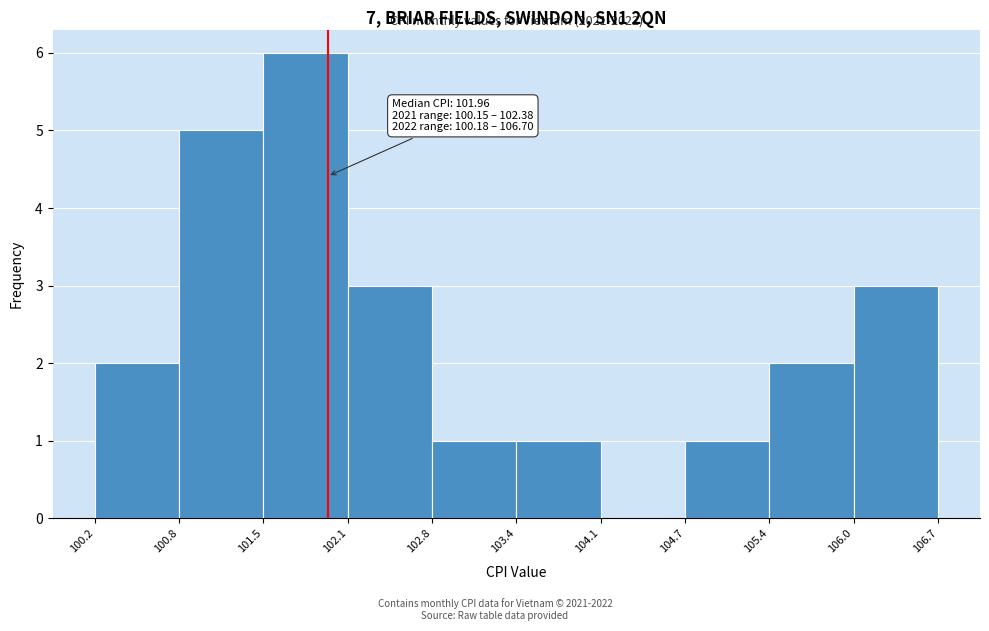

Which range on the x-axis has the tallest bar?

101.5 to 102.1